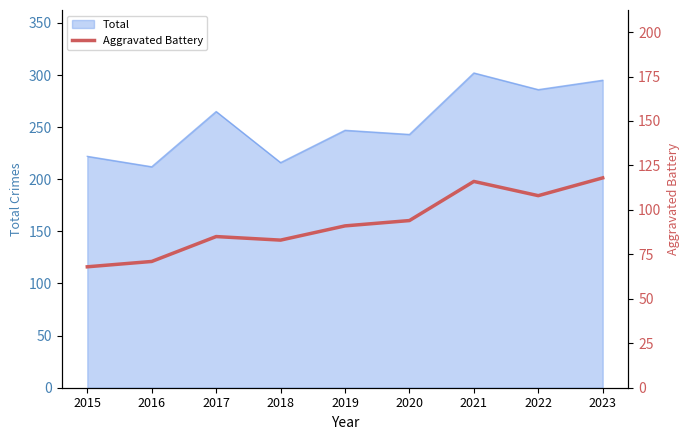

How many lines are shown in the chart?

1